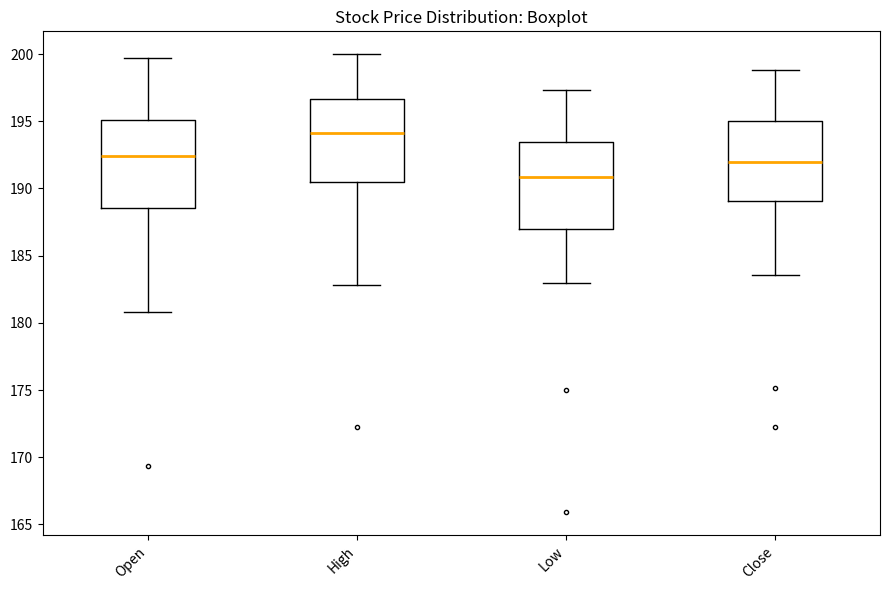

Reading left to right, read every box against the y-axis: the position of its median line, the range the box covers, and the ends of its whiskers. The values are not printed on the chart, so give them approximately, as read against the axis.

Open: median 192.5, box 188.5 to 195.0, whiskers 181.0 to 199.5
High: median 194.0, box 190.5 to 196.5, whiskers 183.0 to 200.0
Low: median 191.0, box 187.0 to 193.5, whiskers 183.0 to 197.5
Close: median 192.0, box 189.0 to 195.0, whiskers 183.5 to 199.0